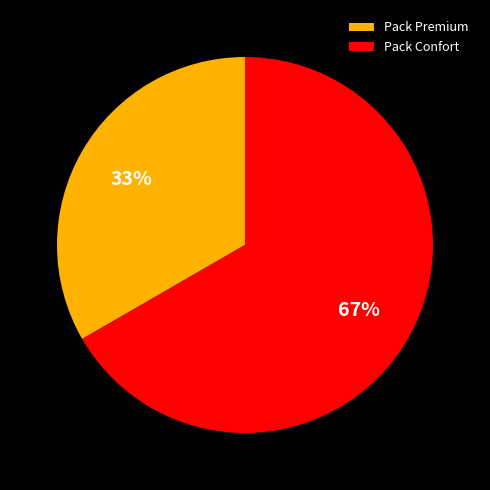

What percentage is the Pack Premium slice, to the nearest percent?

33%